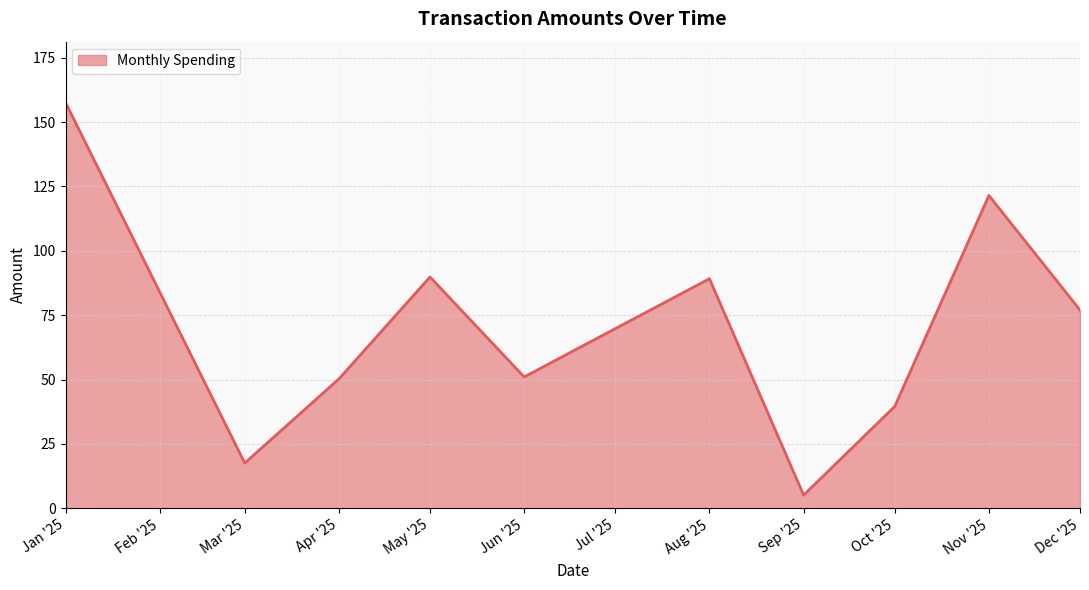

What is the ratio of the value at Oct '25 to the value at Aug '25?

0.4